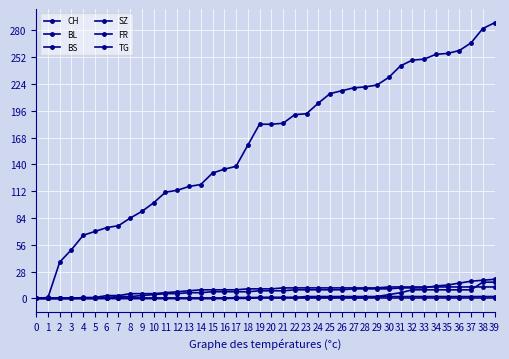

Reading left to right, what are all the values shown in this chart?

CH: 0=0	1=1	2=38	3=51	4=66	5=70	6=74	7=76	8=84	9=91	10=100	11=111	12=113	13=117	14=119	15=131	16=135	17=138	18=160	19=182	20=182	21=183	22=192	23=193	24=204	25=214	26=217	27=220	28=221	29=223	30=231	31=243	32=249	33=250	34=255	35=256	36=259	37=267	38=282	39=288
BL: 0=0	1=0	2=0	3=0	4=0	5=0	6=1	7=2	8=2	9=3	10=4	11=5	12=5	13=6	14=6	15=7	16=7	17=7	18=7	19=8	20=8	21=8	22=9	23=9	24=9	25=9	26=9	27=10	28=10	29=10	30=10	31=11	32=11	33=11	34=13	35=14	36=16	37=18	38=19	39=20
BS: 0=0	1=0	2=0	3=0	4=1	5=1	6=3	7=3	8=5	9=5	10=5	11=6	12=7	13=8	14=9	15=9	16=9	17=9	18=10	19=10	20=10	21=11	22=11	23=11	24=11	25=11	26=11	27=11	28=11	29=11	30=12	31=12	32=12	33=12	34=12	35=12	36=12	37=12	38=12	39=12
SZ: 0=0	1=0	2=0	3=0	4=0	5=0	6=0	7=0	8=0	9=0	10=0	11=0	12=0	13=0	14=0	15=0	16=0	17=0	18=0	19=1	20=1	21=1	22=1	23=1	24=1	25=1	26=1	27=1	28=1	29=2	30=4	31=6	32=9	33=9	34=9	35=9	36=9	37=9	38=17	39=17
FR: 0=0	1=0	2=0	3=0	4=0	5=0	6=0	7=0	8=0	9=0	10=0	11=0	12=0	13=0	14=0	15=0	16=0	17=1	18=1	19=1	20=1	21=1	22=1	23=2	24=2	25=2	26=2	27=2	28=2	29=2	30=2	31=2	32=2	33=2	34=2	35=2	36=2	37=2	38=2	39=2
TG: 0=0	1=0	2=0	3=0	4=0	5=0	6=0	7=0	8=0	9=0	10=0	11=0	12=0	13=0	14=0	15=0	16=0	17=0	18=0	19=0	20=0	21=0	22=0	23=0	24=0	25=0	26=0	27=0	28=0	29=0	30=0	31=0	32=0	33=0	34=0	35=0	36=0	37=0	38=0	39=0